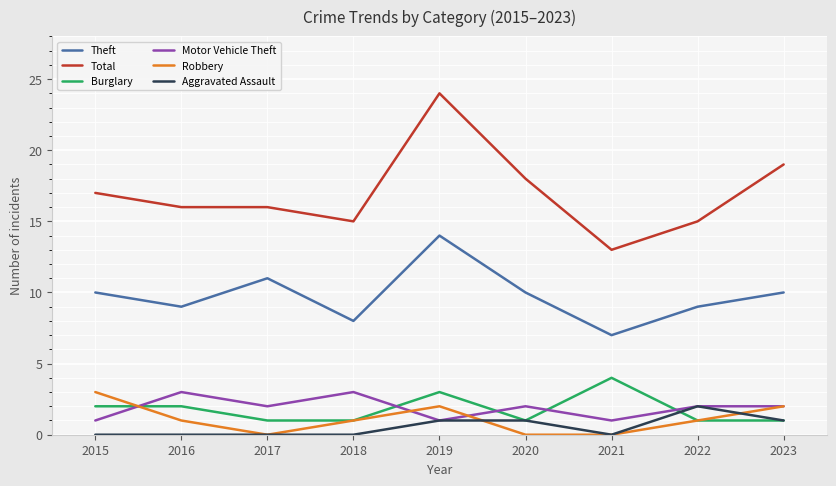

Is this an area chart (filled region under the line)?

No